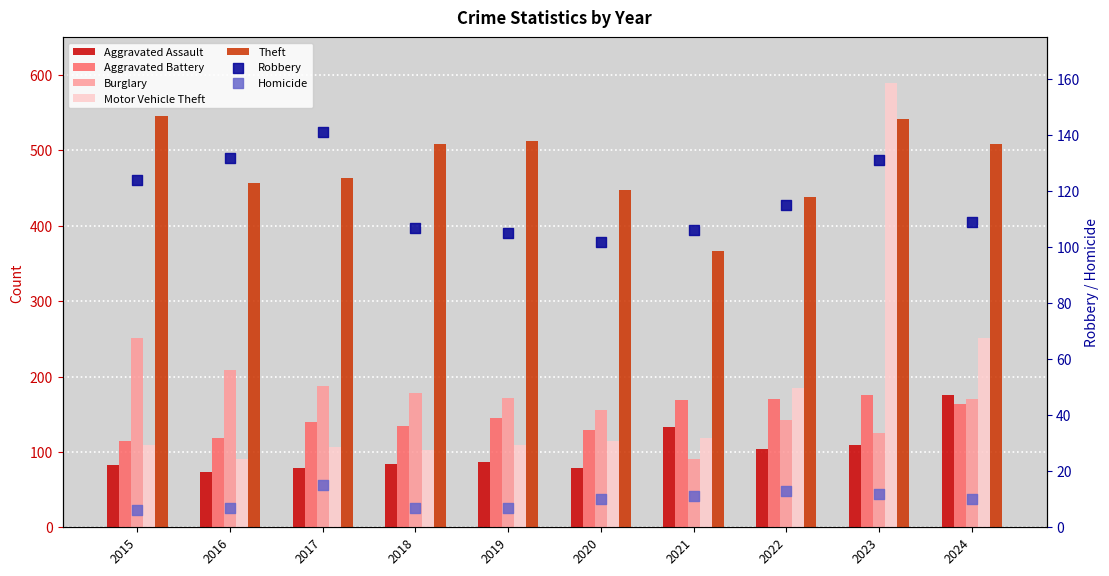

Which series has the largest total across all categories?

Theft